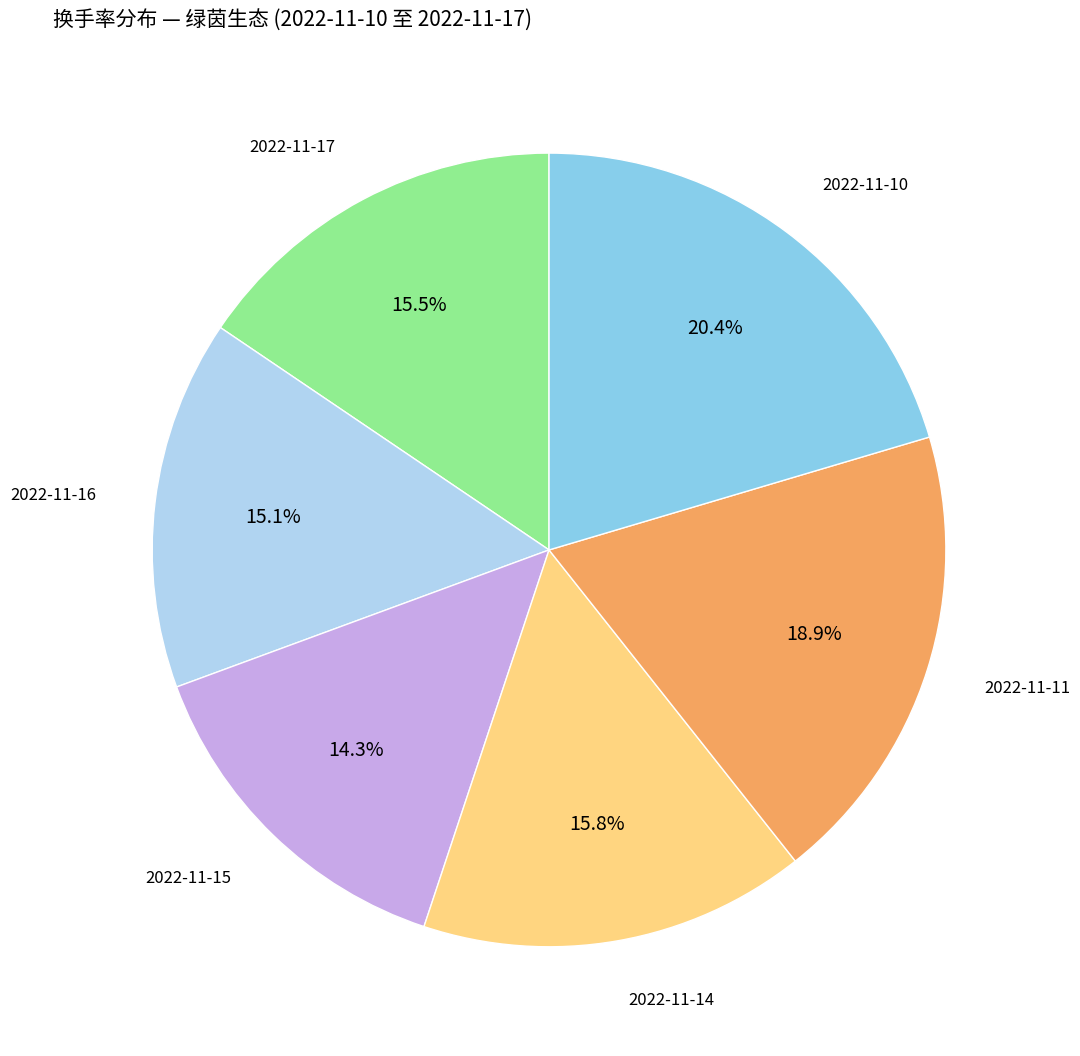

Does any single category account for the majority?

No